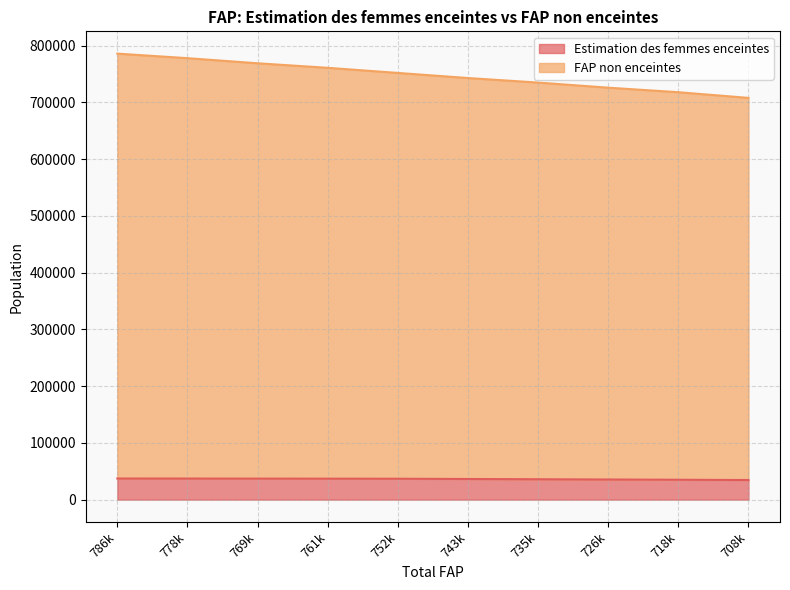

How many categories are shown in the chart?

10